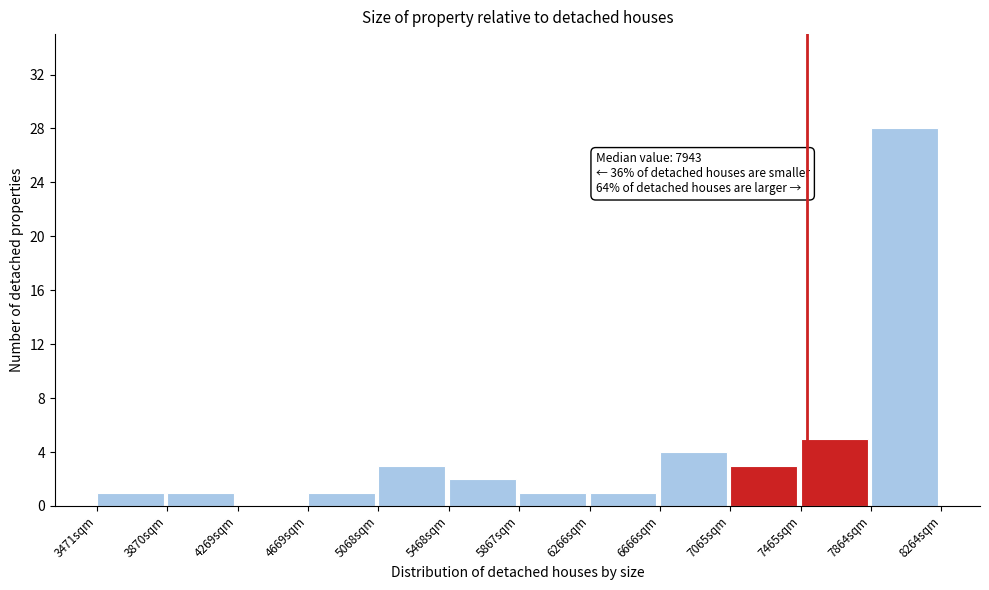

Over which range of the x-axis is the bar tallest?

7850 to 8250